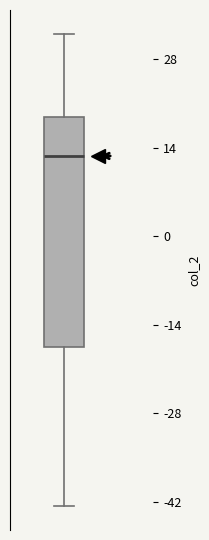

Where is the upper edge of the box on the y-axis? The values are not printed on the chart, so give them approximately, as read against the axis.

18